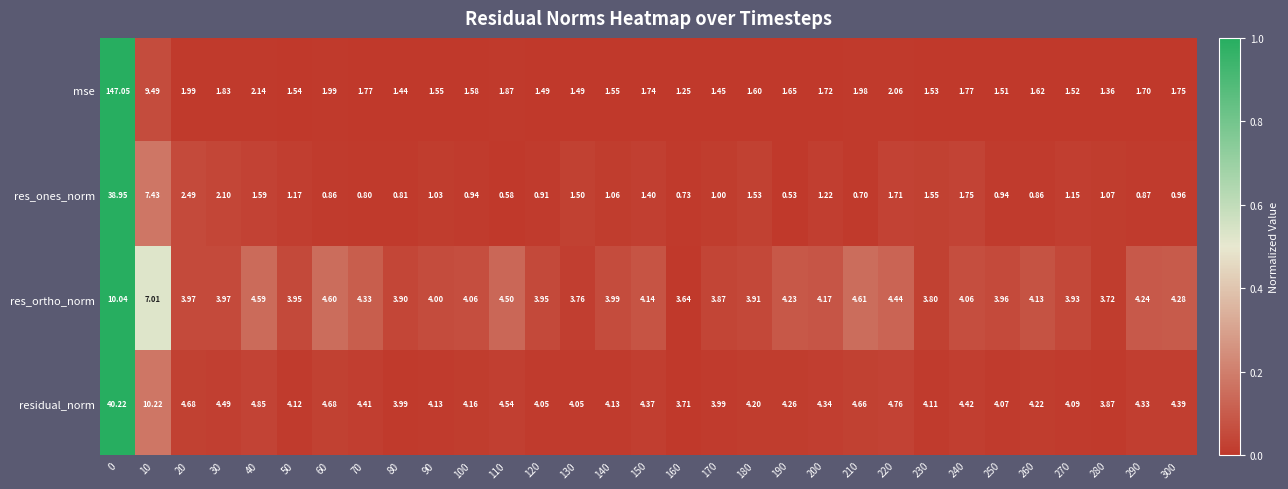

Rank the series by their maximum value, from highest to lowest.

mse, residual_norm, res_ones_norm, res_ortho_norm